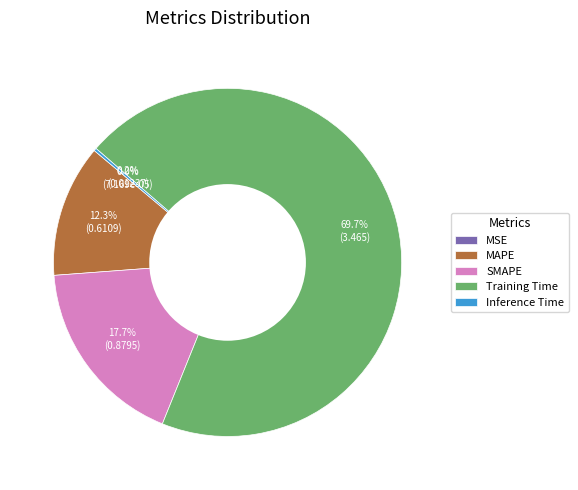

What is the largest slice in the pie chart?

Training Time